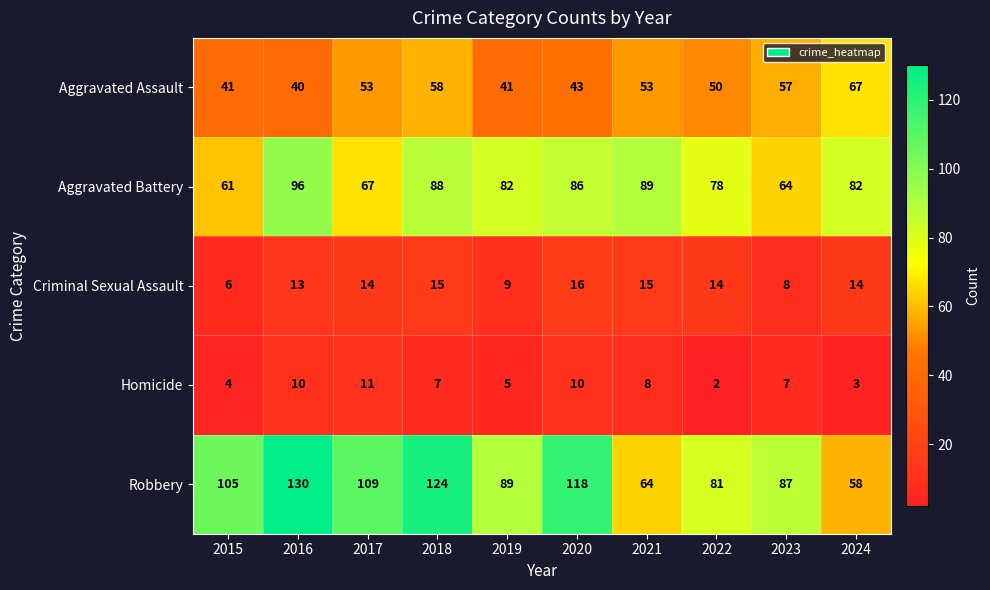

What is the greatest value displayed?

130